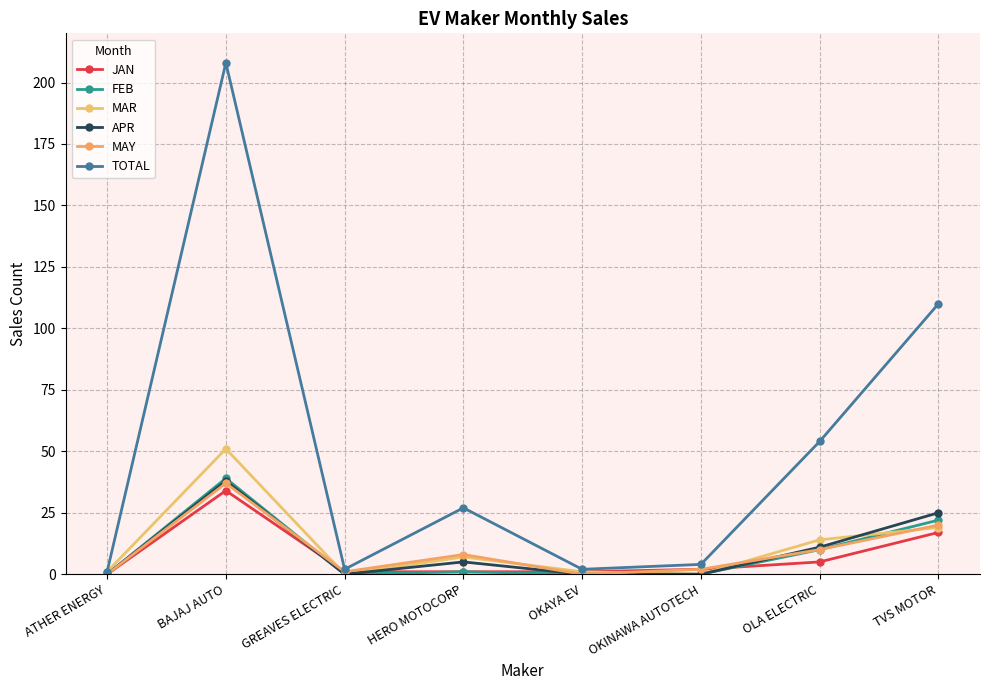

Which series has the largest range (max minus min)?

TOTAL